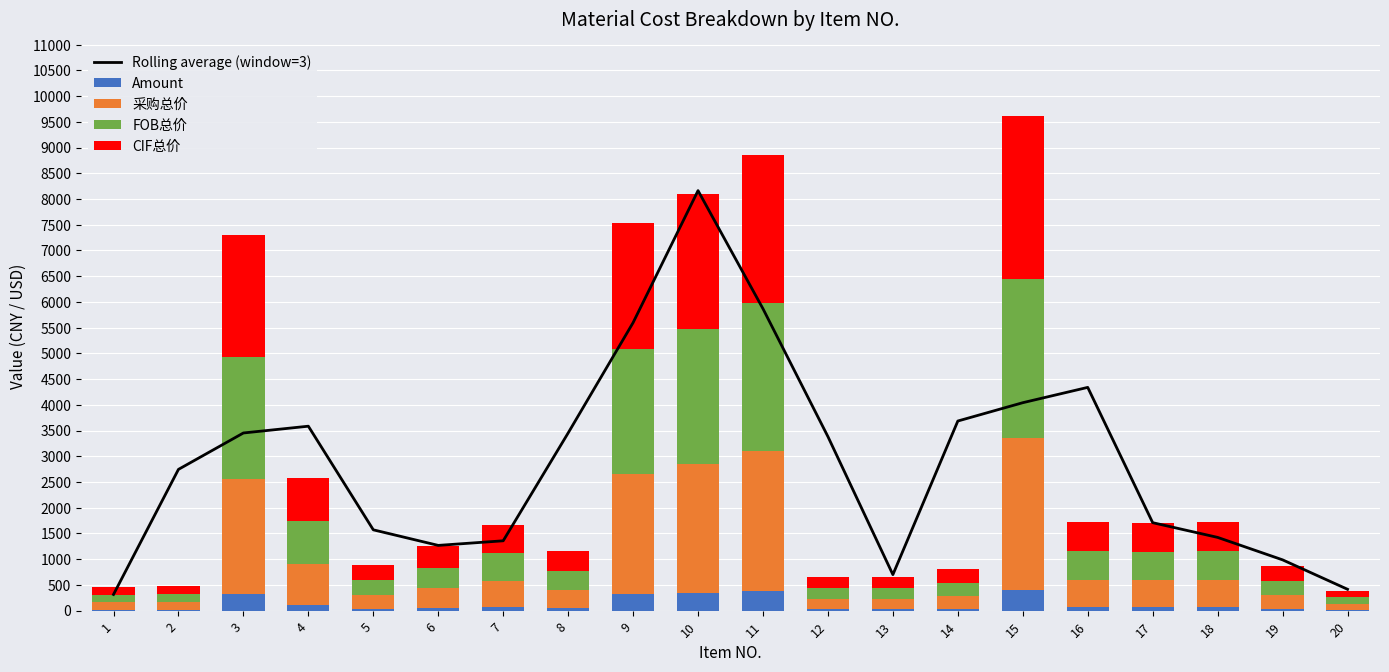

What are all the series names shown in the legend?

Rolling average (window=3), Amount, 采购总价, FOB总价, CIF总价